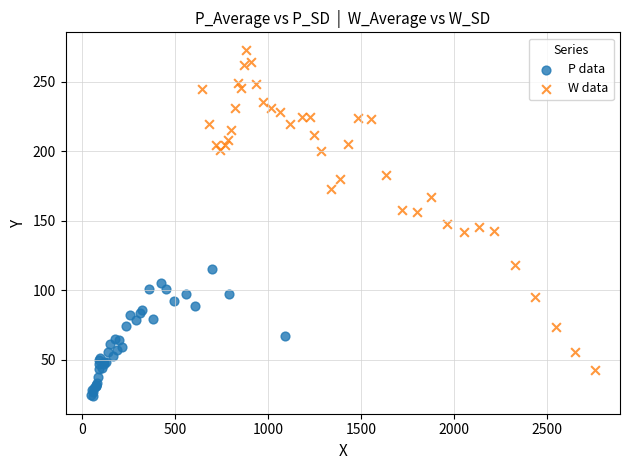

What are all the series names shown in the legend?

P data, W data